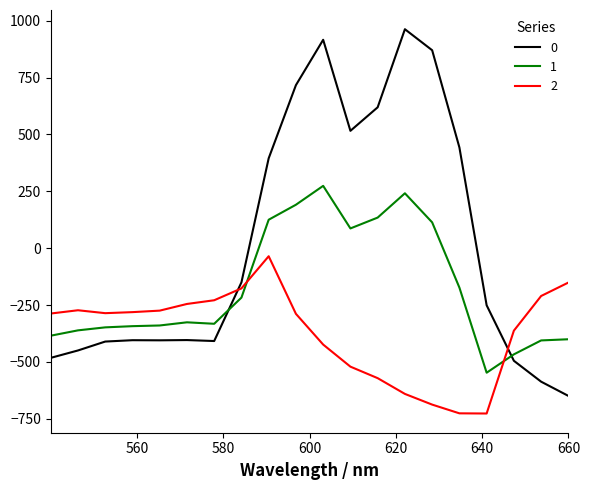

What is the smallest value displayed?

-726.6